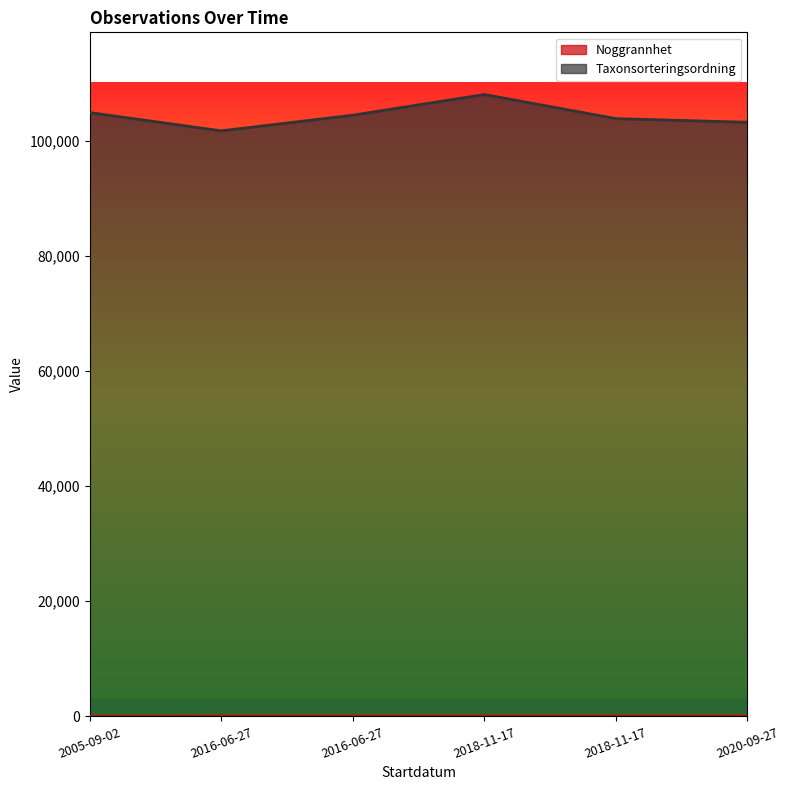

At which label does Taxonsorteringsordning first exceed 104404?

2005-09-02